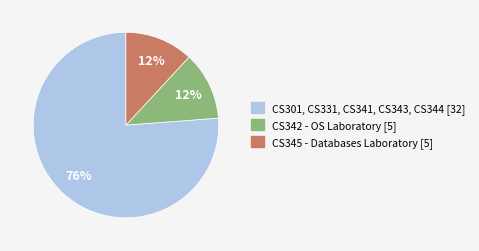

To the nearest percent, what is the difference between the largest and smallest slice percentages?

64%